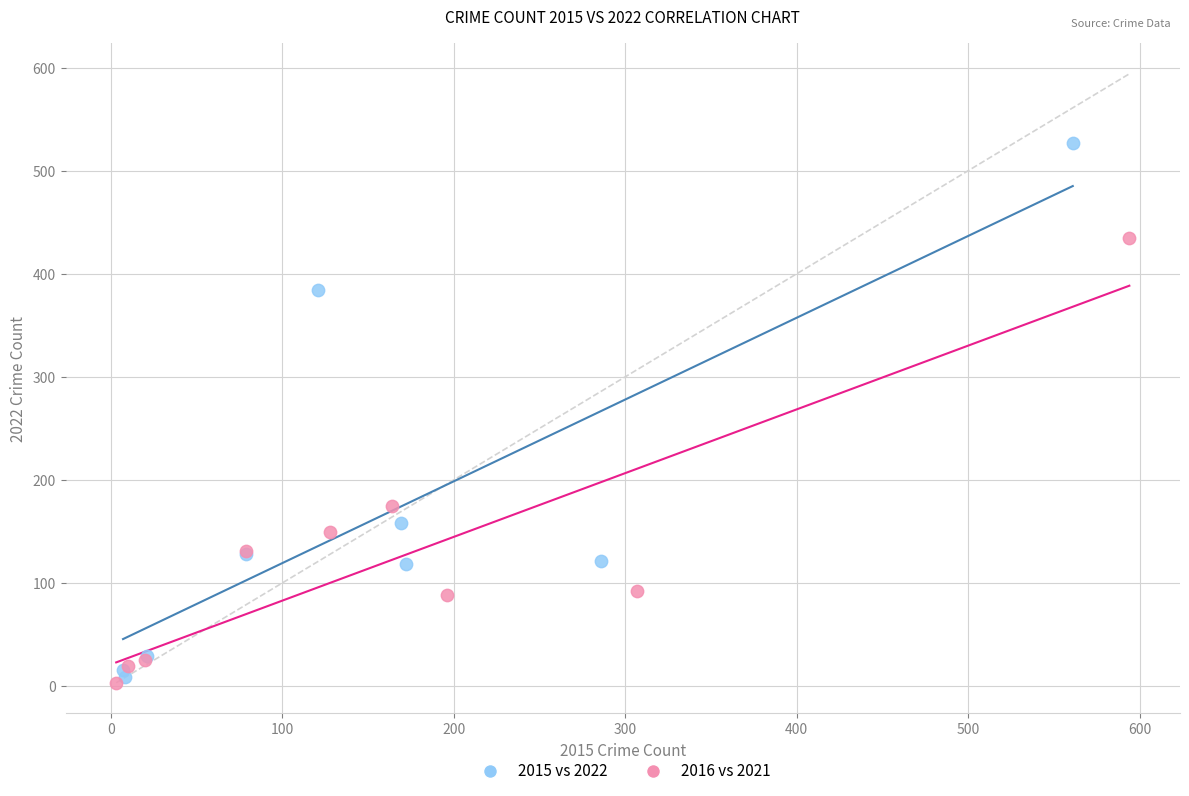

Which series has the widest spread of Y values?

2015 vs 2022